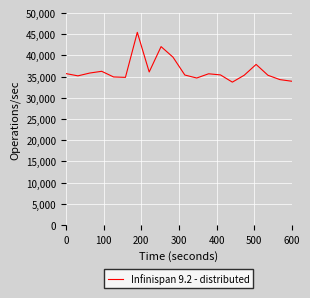

What is the difference between the maximum and minimum values?

11740.3